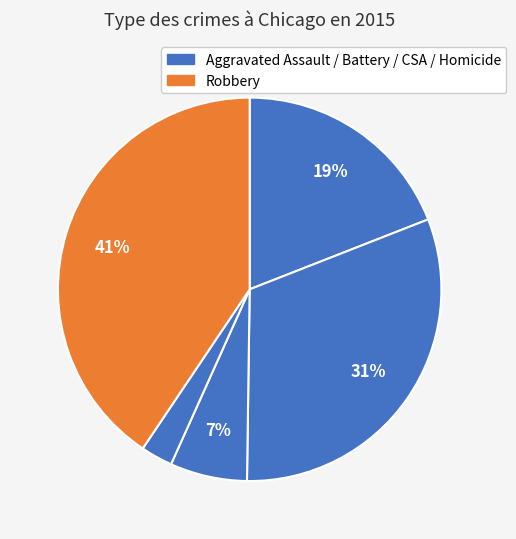

Count the number of slices in the pie.

5